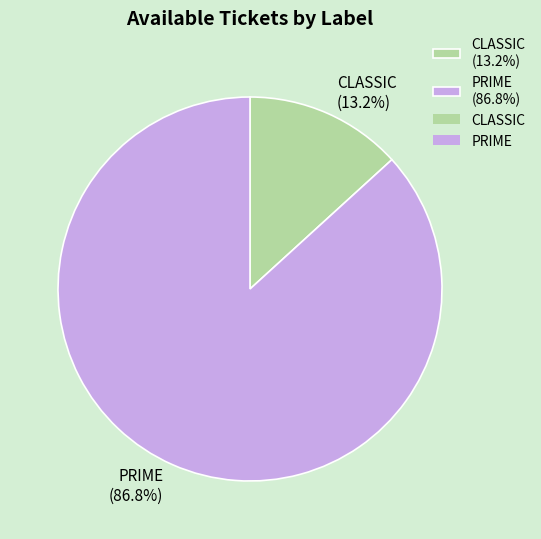

Between PRIME (86.8%) and CLASSIC (13.2%), which is larger?

PRIME (86.8%)